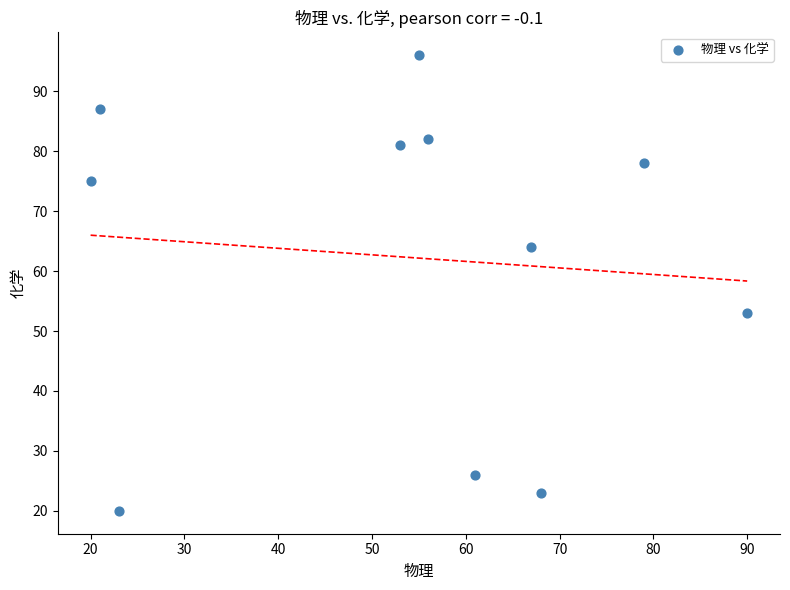

What Y value in the scatter plot is closest to 58?

53